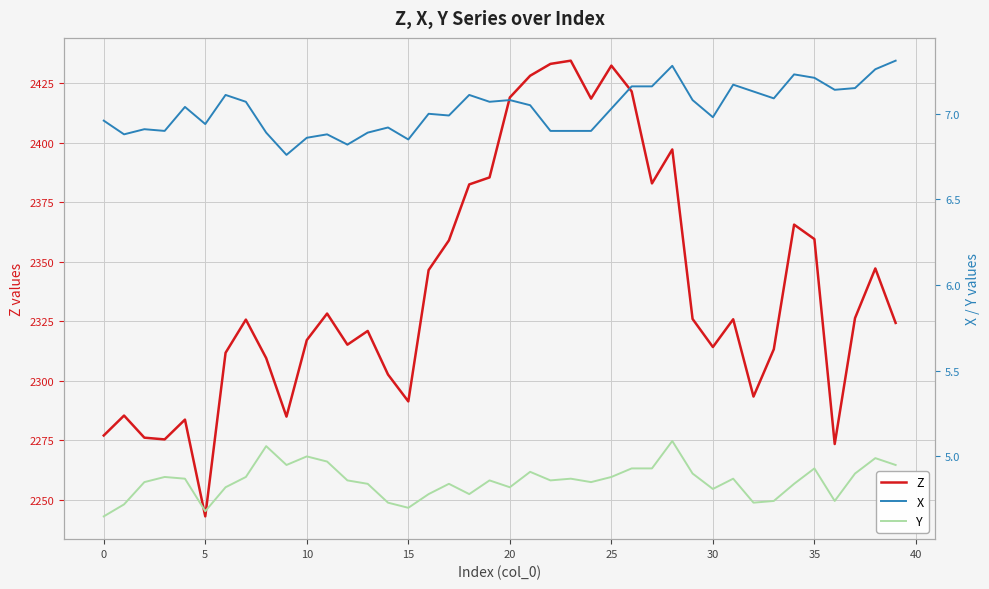

In X, how many points are lower than both neighbors (excluding endpoints)?

11